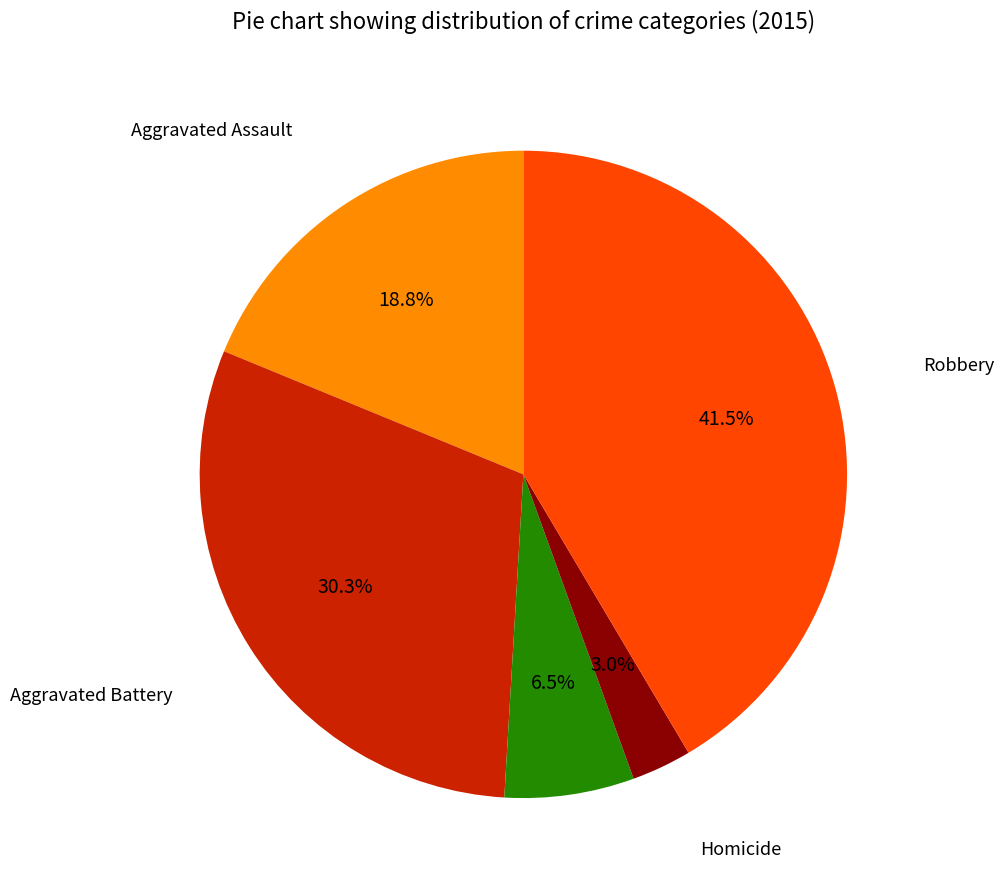

How many segments does this pie chart have?

5